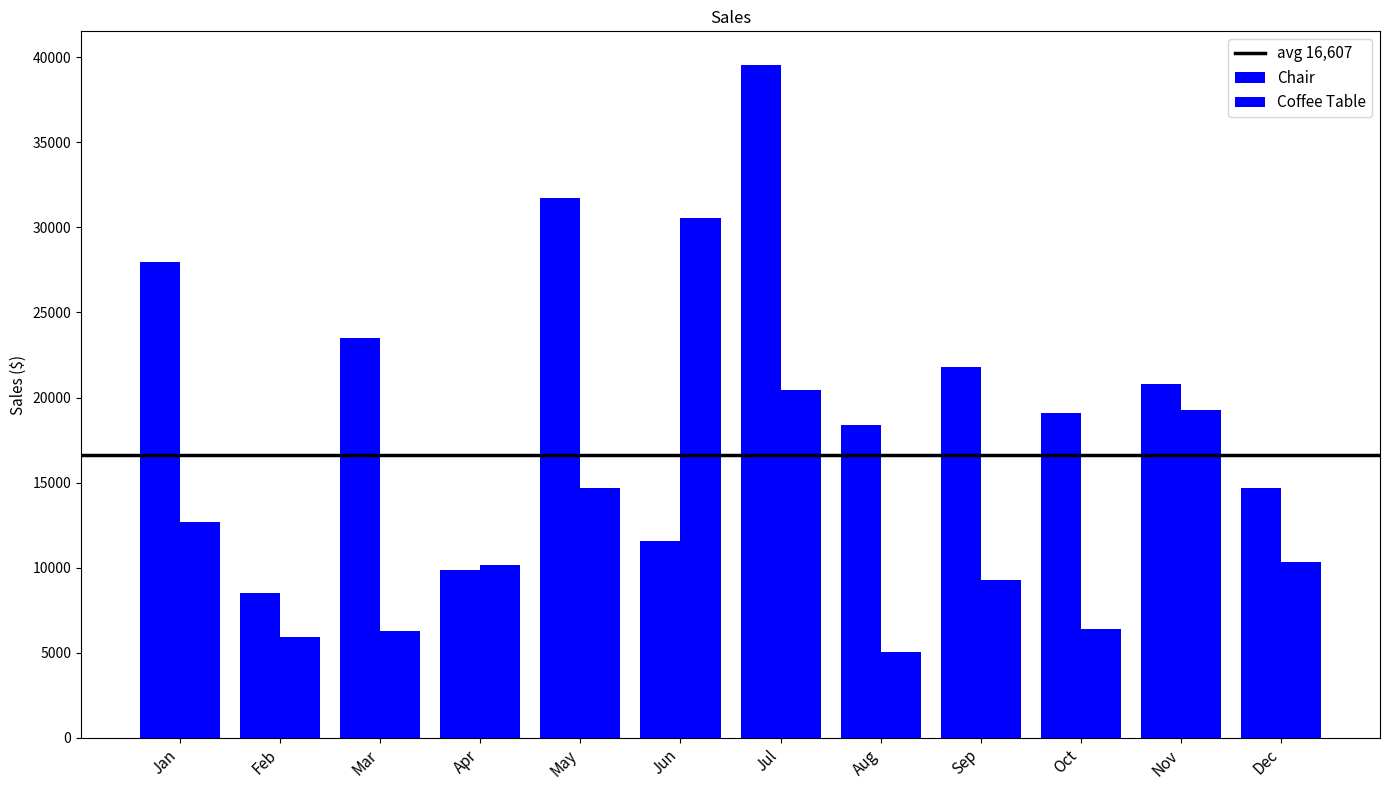

What is the value of the Chair bar at the 4th from the left?

9887.5